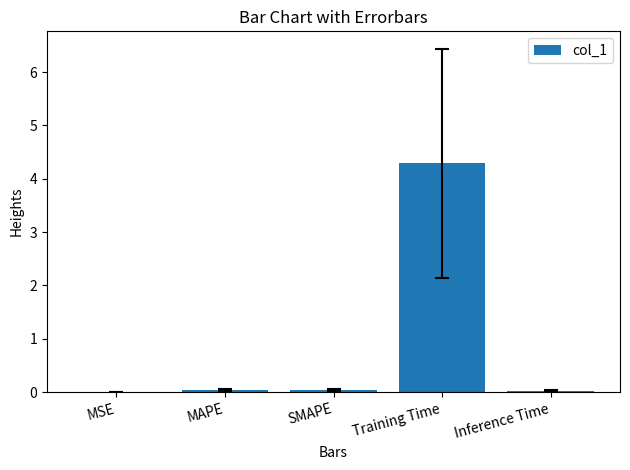

Read the value at Training Time.

4.3